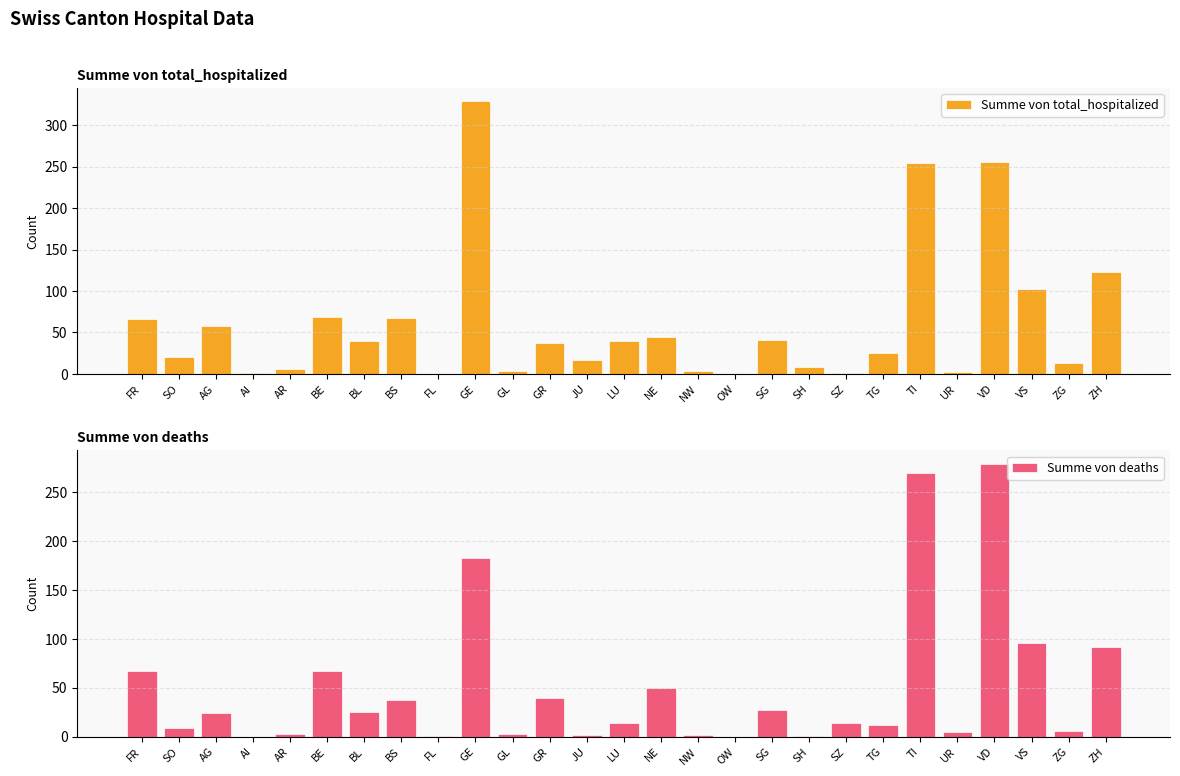

Which series has the largest total across all categories?

Summe von total_hospitalized